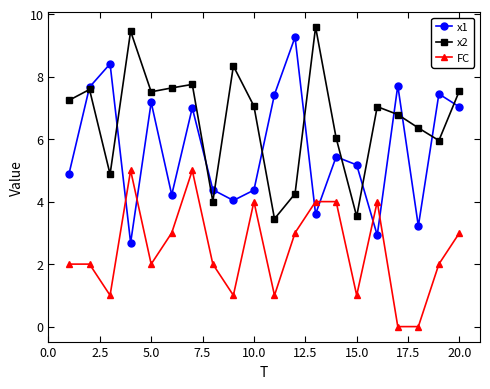

True or false: x2 and FC intersect in this chart.

False